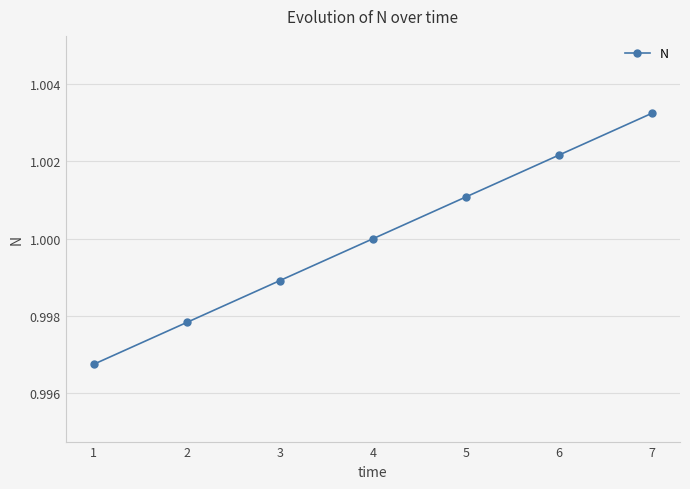

Which label corresponds to the largest value in the chart?

7